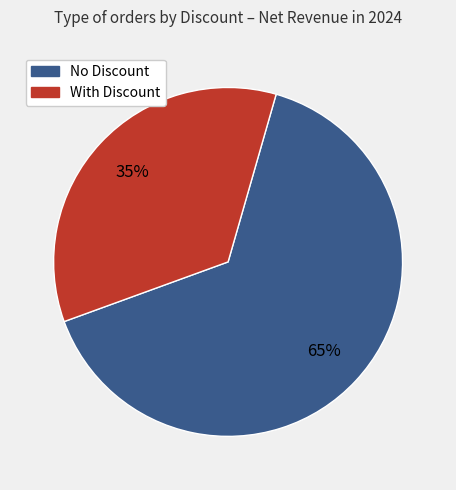

How many segments does this pie chart have?

2